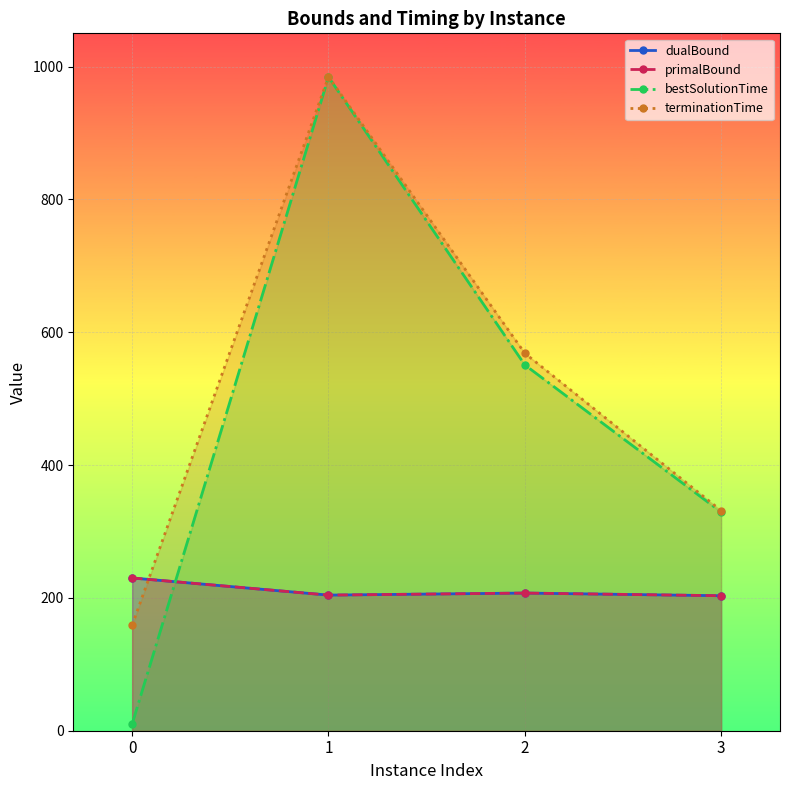

The dualBound series shows 230.0 at 0. True or false?

True